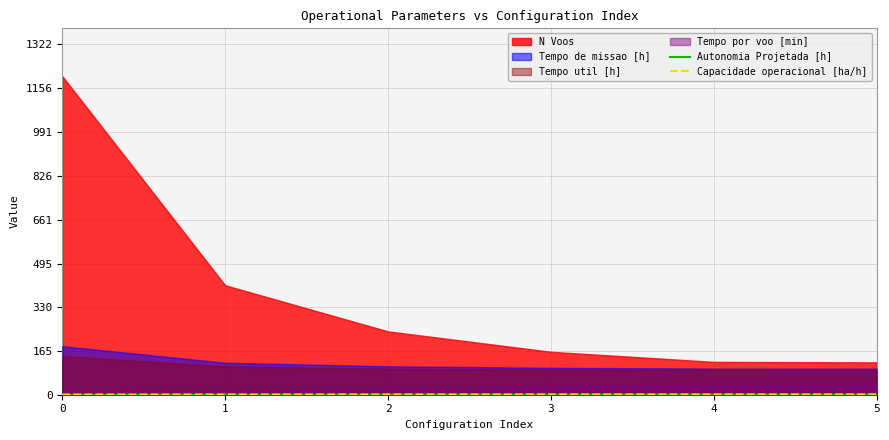

Is the value of Autonomia Projetada [h] at 4 greater than the value of Capacidade operacional [ha/h] at 5?

No